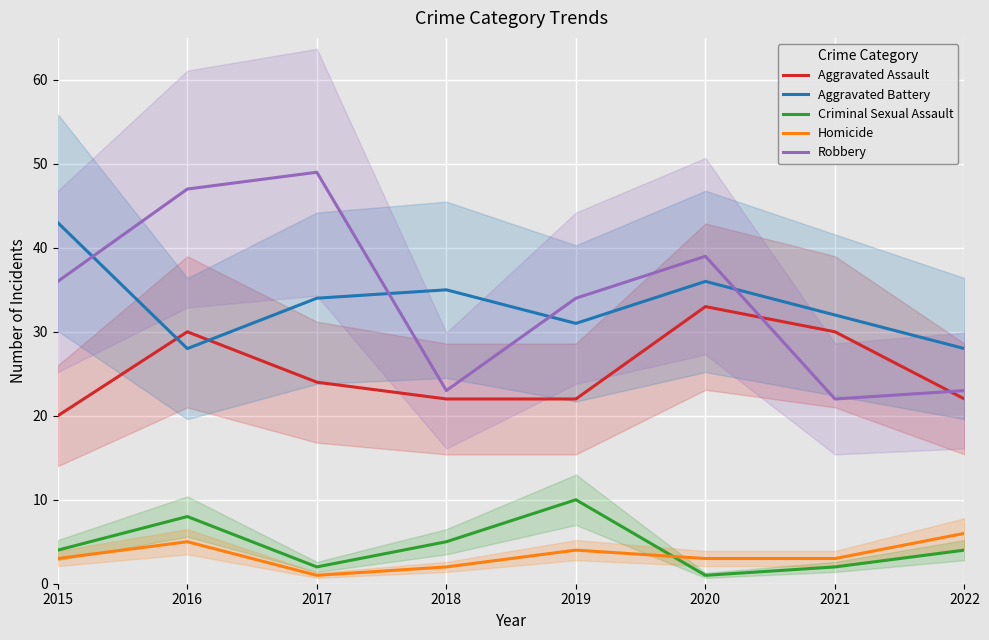

At which category is the sum across all series the highest?

2016